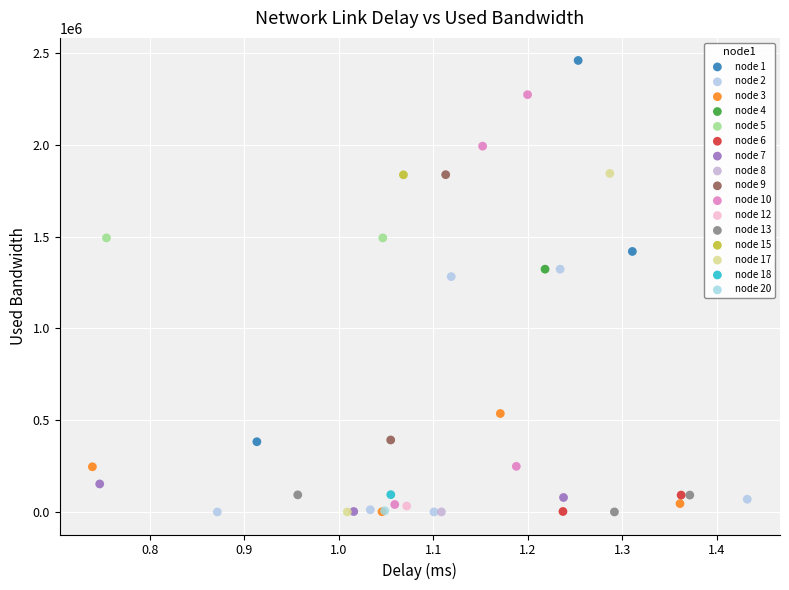

What are all the series names shown in the legend?

node 1, node 2, node 3, node 4, node 5, node 6, node 7, node 8, node 9, node 10, node 12, node 13, node 15, node 17, node 18, node 20